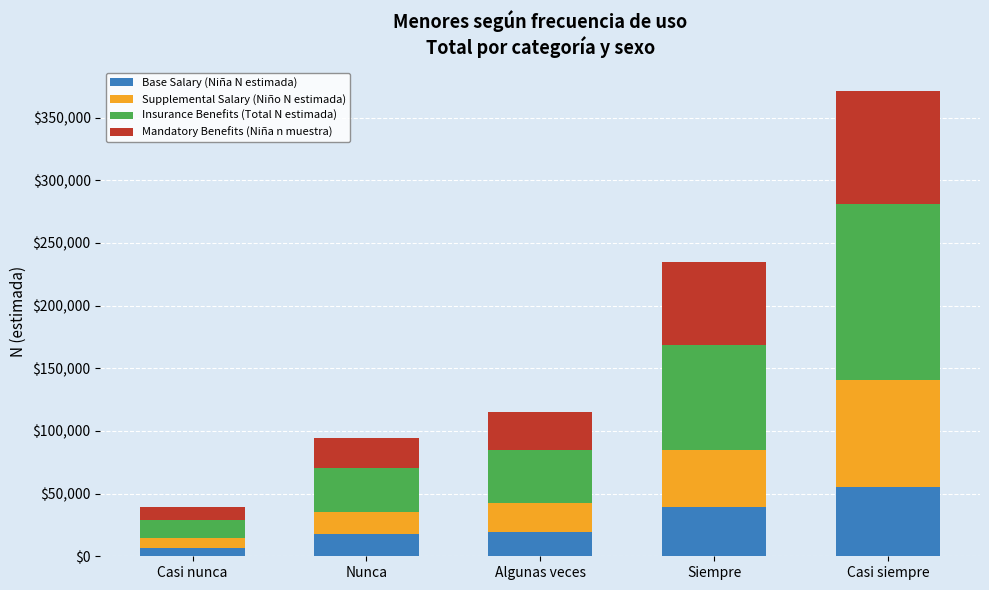

What is the approximate value of Base Salary (Niña N estimada) at Casi siempre?

55103